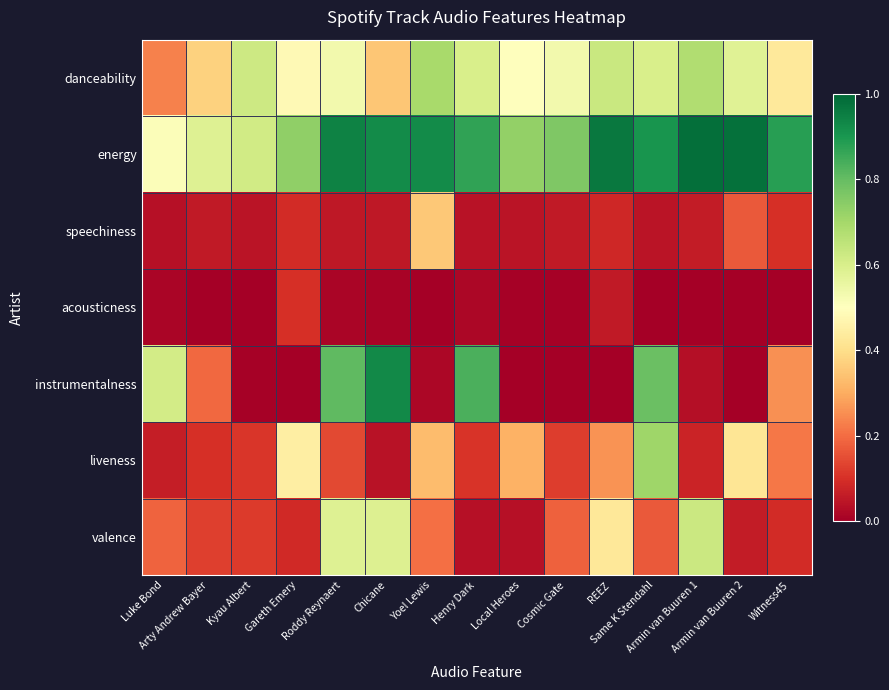

Reading left to right, list all the values displayed in this chart.

danceability: Luke Bond=0.2	Arty Andrew Bayer=0.4	Kyau Albert=0.6	Gareth Emery=0.5	Roddy Reynaert=0.5	Chicane=0.4	Yoel Lewis=0.7	Henry Dark=0.6	Local Heroes=0.5	Cosmic Gate=0.5	REEZ=0.6	Same K Stendahl=0.6	Armin van Buuren 1=0.7	Armin van Buuren 2=0.6	Witness45=0.4
energy: Luke Bond=0.5	Arty Andrew Bayer=0.6	Kyau Albert=0.6	Gareth Emery=0.7	Roddy Reynaert=0.9	Chicane=0.9	Yoel Lewis=0.9	Henry Dark=0.9	Local Heroes=0.7	Cosmic Gate=0.8	REEZ=1.0	Same K Stendahl=0.9	Armin van Buuren 1=1.0	Armin van Buuren 2=1.0	Witness45=0.9
speechiness: Luke Bond=0.0	Arty Andrew Bayer=0.1	Kyau Albert=0.0	Gareth Emery=0.1	Roddy Reynaert=0.1	Chicane=0.1	Yoel Lewis=0.4	Henry Dark=0.0	Local Heroes=0.0	Cosmic Gate=0.1	REEZ=0.1	Same K Stendahl=0.0	Armin van Buuren 1=0.1	Armin van Buuren 2=0.2	Witness45=0.1
acousticness: Luke Bond=0.0	Arty Andrew Bayer=0.0	Kyau Albert=0.0	Gareth Emery=0.1	Roddy Reynaert=0.0	Chicane=0.0	Yoel Lewis=0.0	Henry Dark=0.0	Local Heroes=0.0	Cosmic Gate=0.0	REEZ=0.1	Same K Stendahl=0.0	Armin van Buuren 1=0.0	Armin van Buuren 2=0.0	Witness45=0.0
instrumentalness: Luke Bond=0.6	Arty Andrew Bayer=0.2	Kyau Albert=0.0	Gareth Emery=0.0	Roddy Reynaert=0.8	Chicane=0.9	Yoel Lewis=0.0	Henry Dark=0.8	Local Heroes=0.0	Cosmic Gate=0.0	REEZ=0.0	Same K Stendahl=0.8	Armin van Buuren 1=0.0	Armin van Buuren 2=0.0	Witness45=0.3
liveness: Luke Bond=0.1	Arty Andrew Bayer=0.1	Kyau Albert=0.1	Gareth Emery=0.4	Roddy Reynaert=0.1	Chicane=0.0	Yoel Lewis=0.3	Henry Dark=0.1	Local Heroes=0.3	Cosmic Gate=0.1	REEZ=0.3	Same K Stendahl=0.7	Armin van Buuren 1=0.1	Armin van Buuren 2=0.4	Witness45=0.2
valence: Luke Bond=0.2	Arty Andrew Bayer=0.1	Kyau Albert=0.1	Gareth Emery=0.1	Roddy Reynaert=0.6	Chicane=0.6	Yoel Lewis=0.2	Henry Dark=0.0	Local Heroes=0.0	Cosmic Gate=0.2	REEZ=0.4	Same K Stendahl=0.2	Armin van Buuren 1=0.6	Armin van Buuren 2=0.1	Witness45=0.1